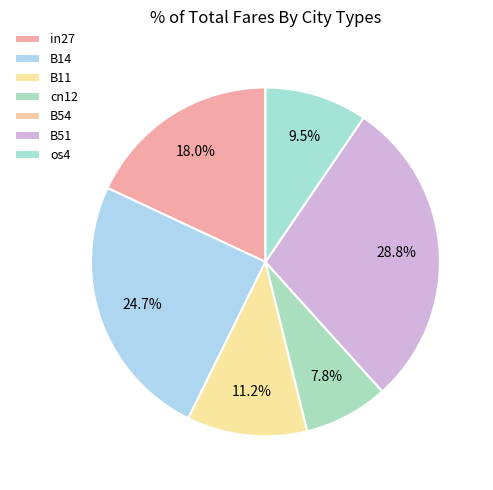

Does B14 account for over 50% of the chart?

No